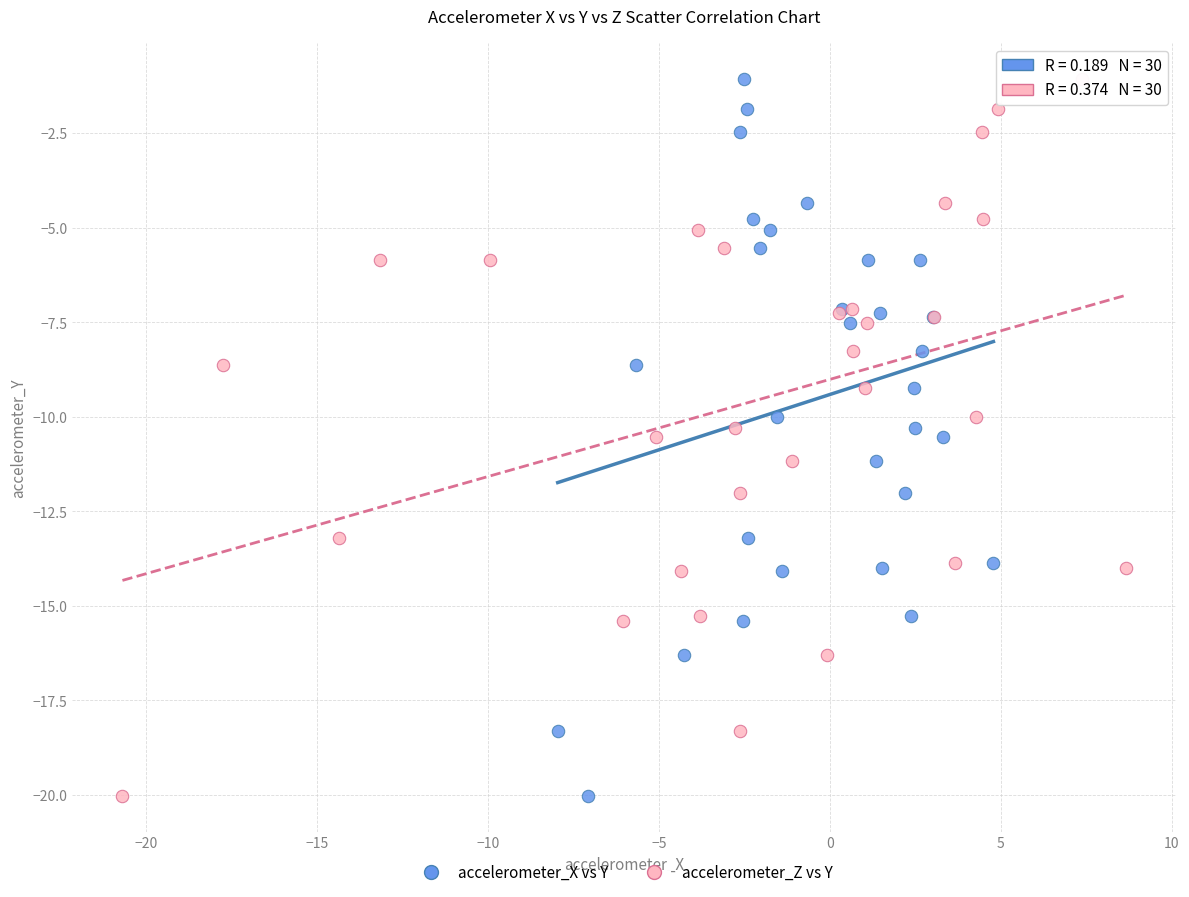

What are all the series names shown in the legend?

accelerometer_X vs Y, accelerometer_Z vs Y